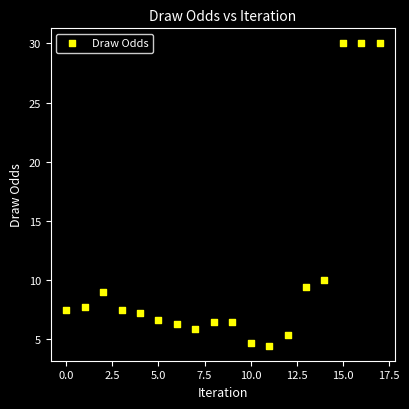

What Y value in the scatter plot is closest to 17?

10.0